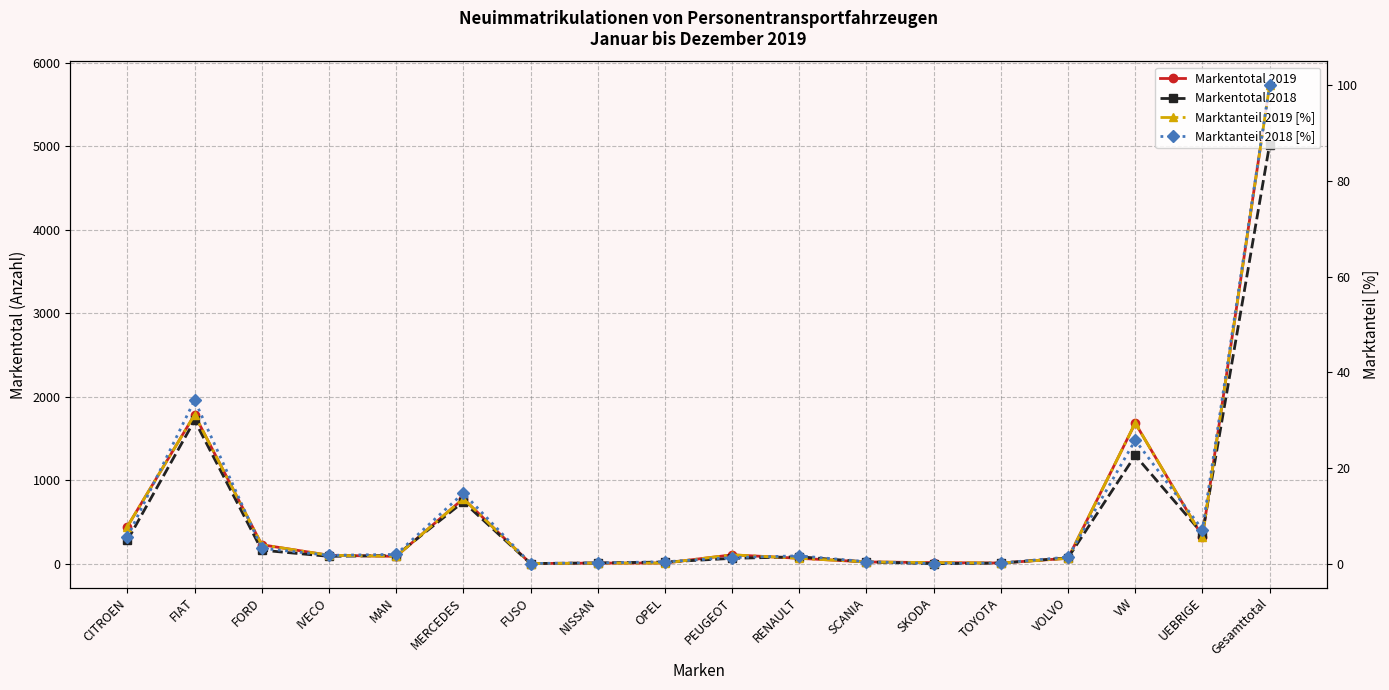

What is the spread (max minus min) of values at RENAULT?

81.9